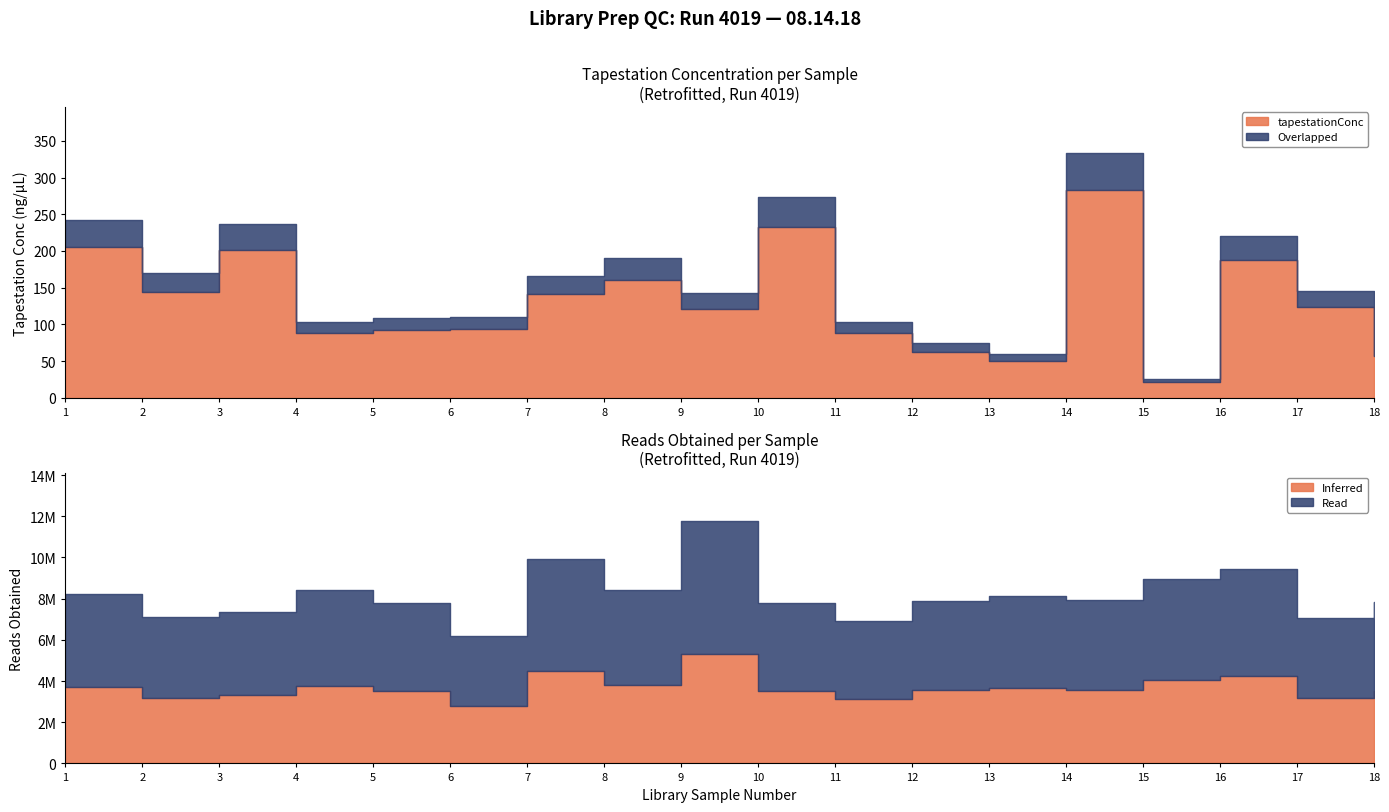

Which category has the highest value in the readsObtained series?

9